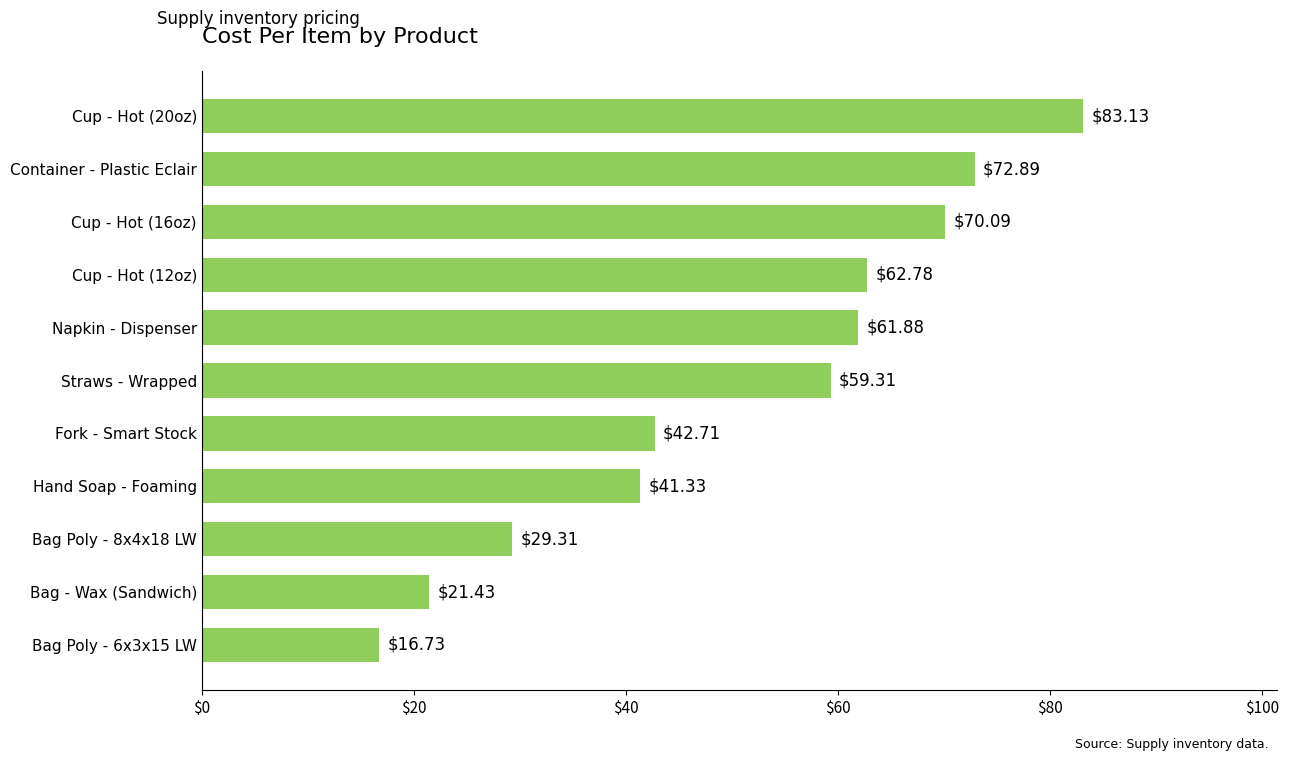

Where is the data nearest to the value 49?

Fork - Smart Stock